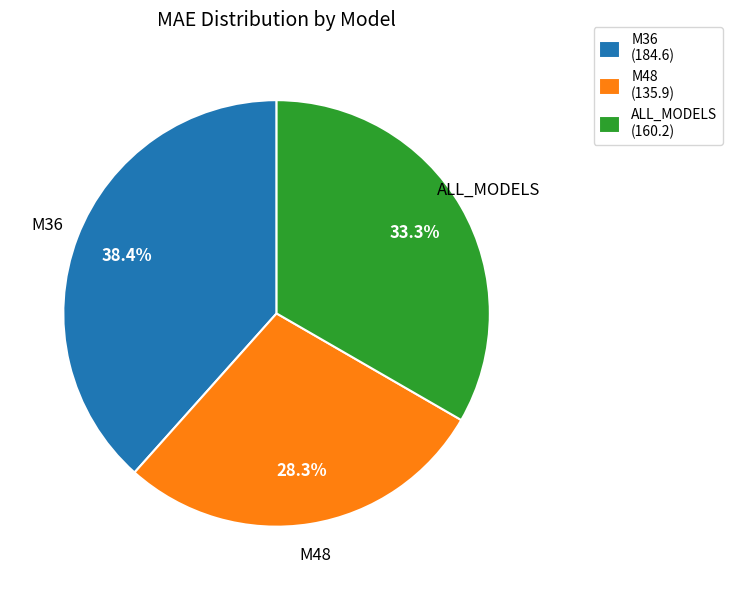

Between ALL_MODELS and M36, which is larger?

M36